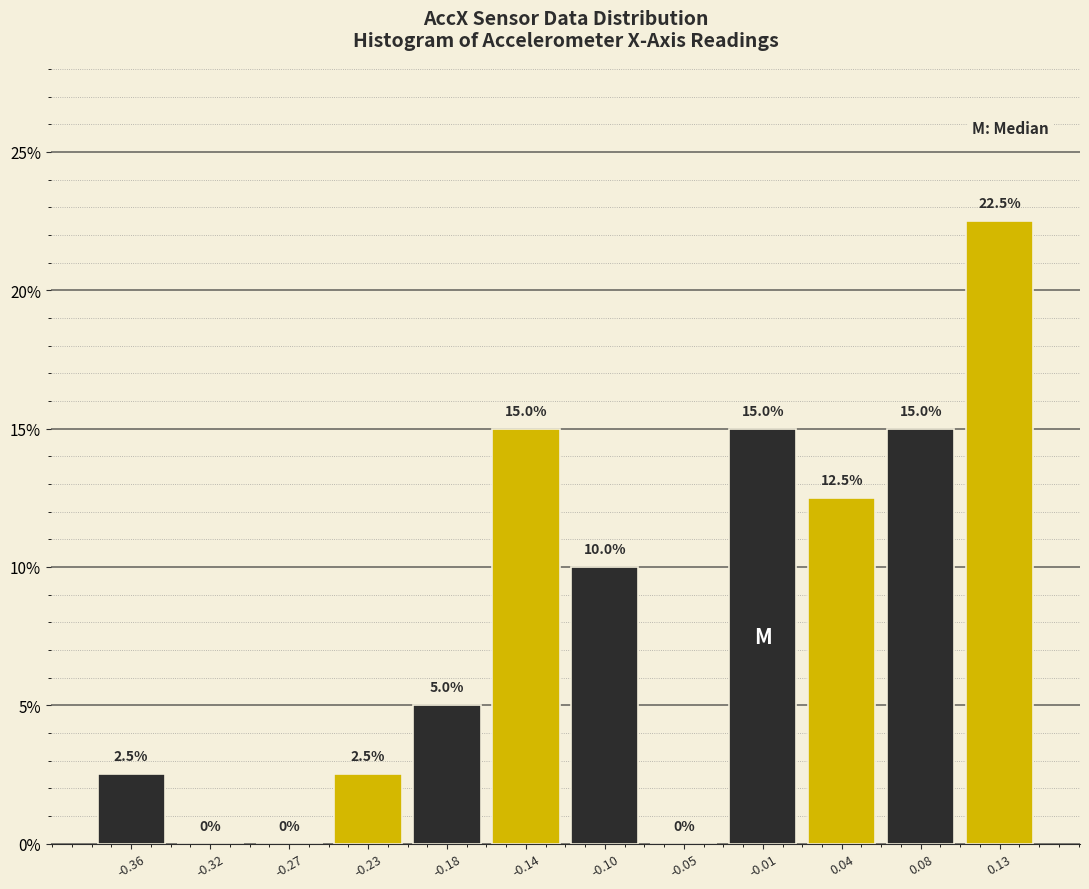

Which range on the x-axis has the tallest bar?

0.105 to 0.150